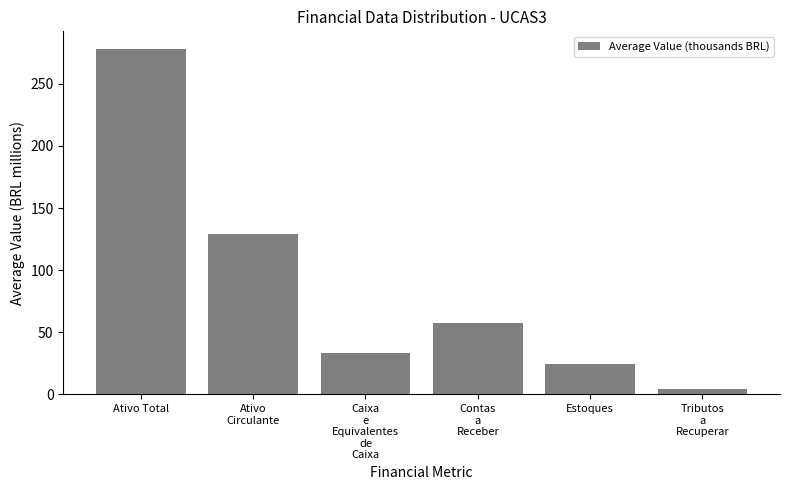

How many distinct data groups are displayed?

1